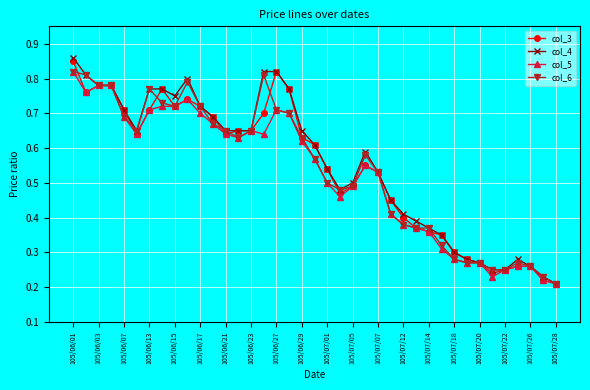

How many lines are shown in the chart?

4